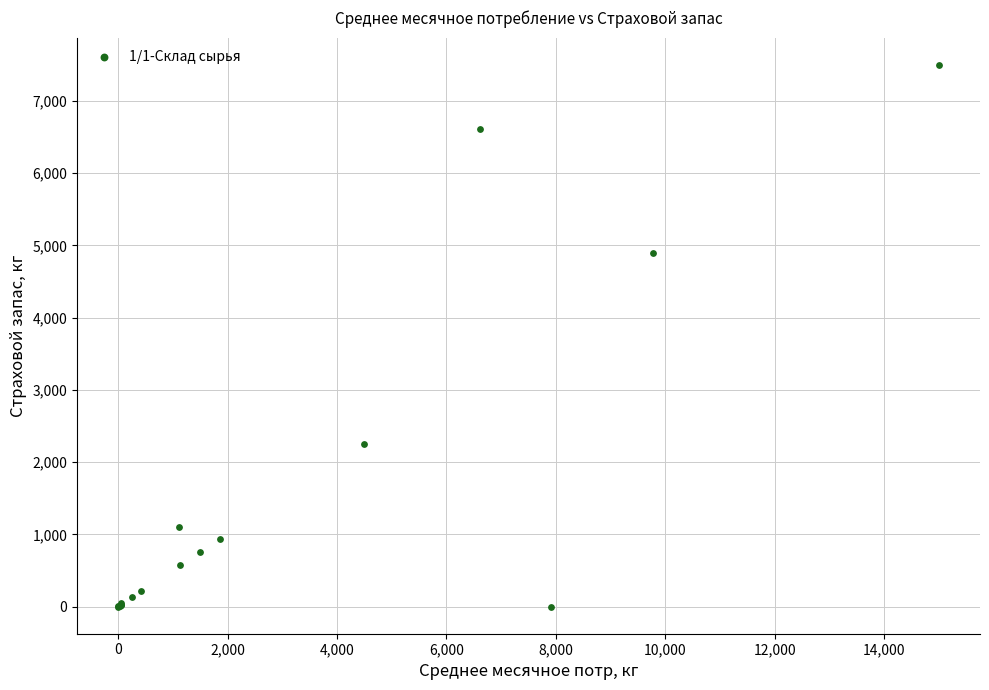

What Y value in the scatter plot is closest to 3750?

4889.4